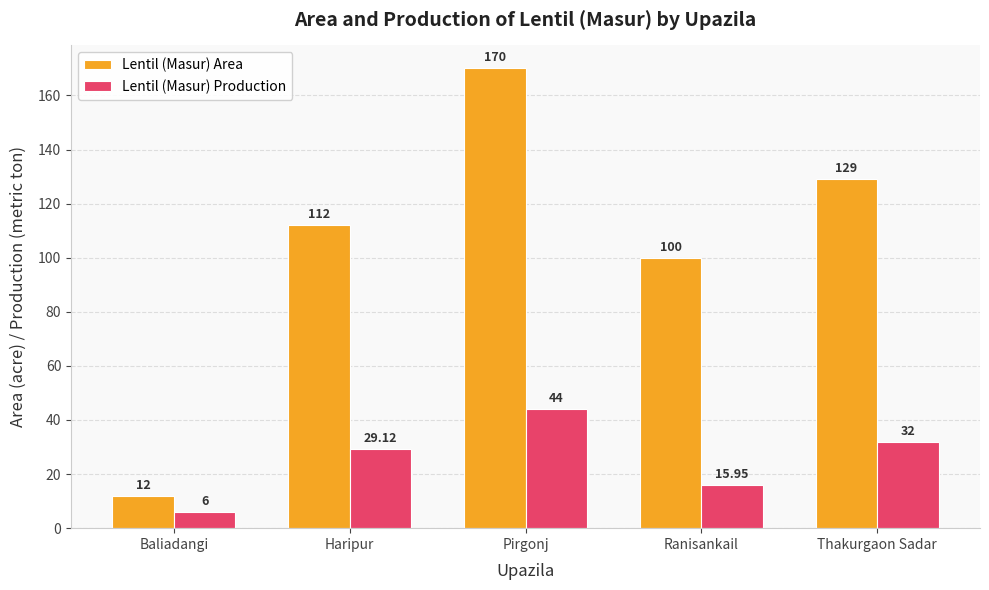

What are all the series names shown in the legend?

Lentil (Masur) Area, Lentil (Masur) Production